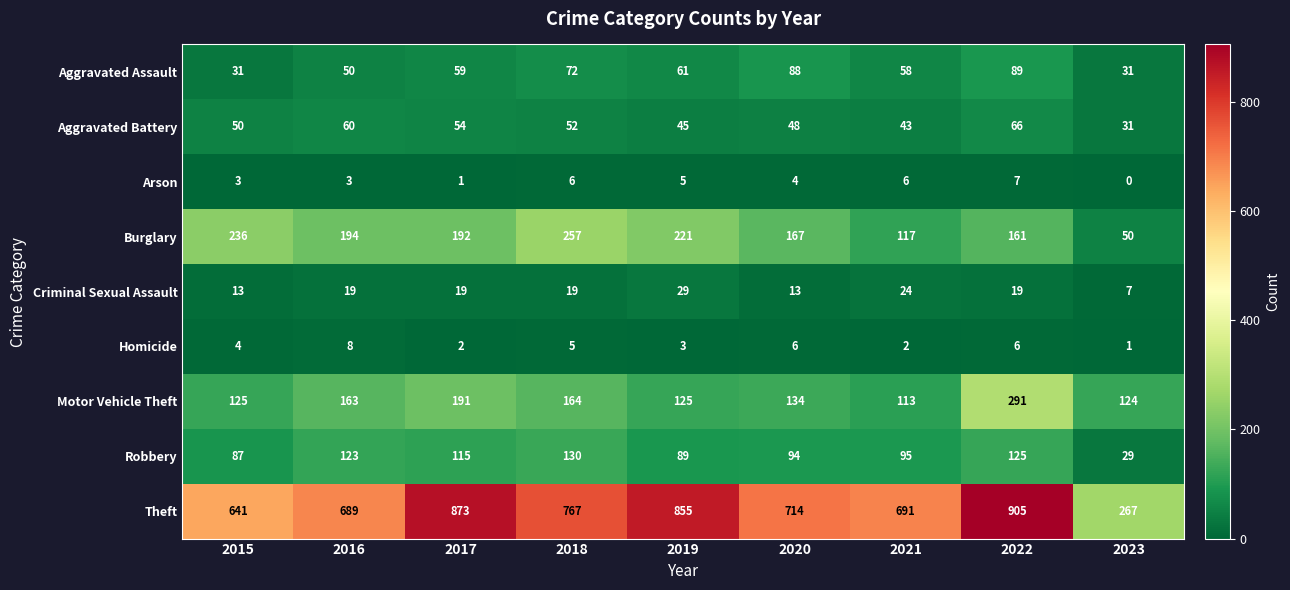

What is the sum of all Motor Vehicle Theft values?

1430